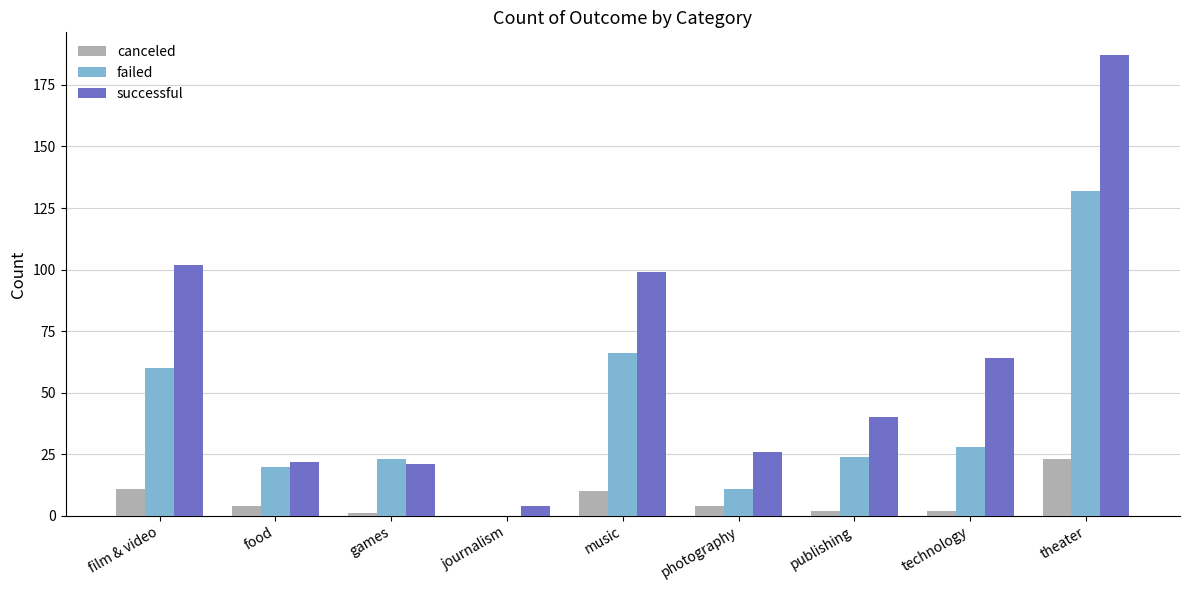

The value of successful at technology is 115. True or false?

False